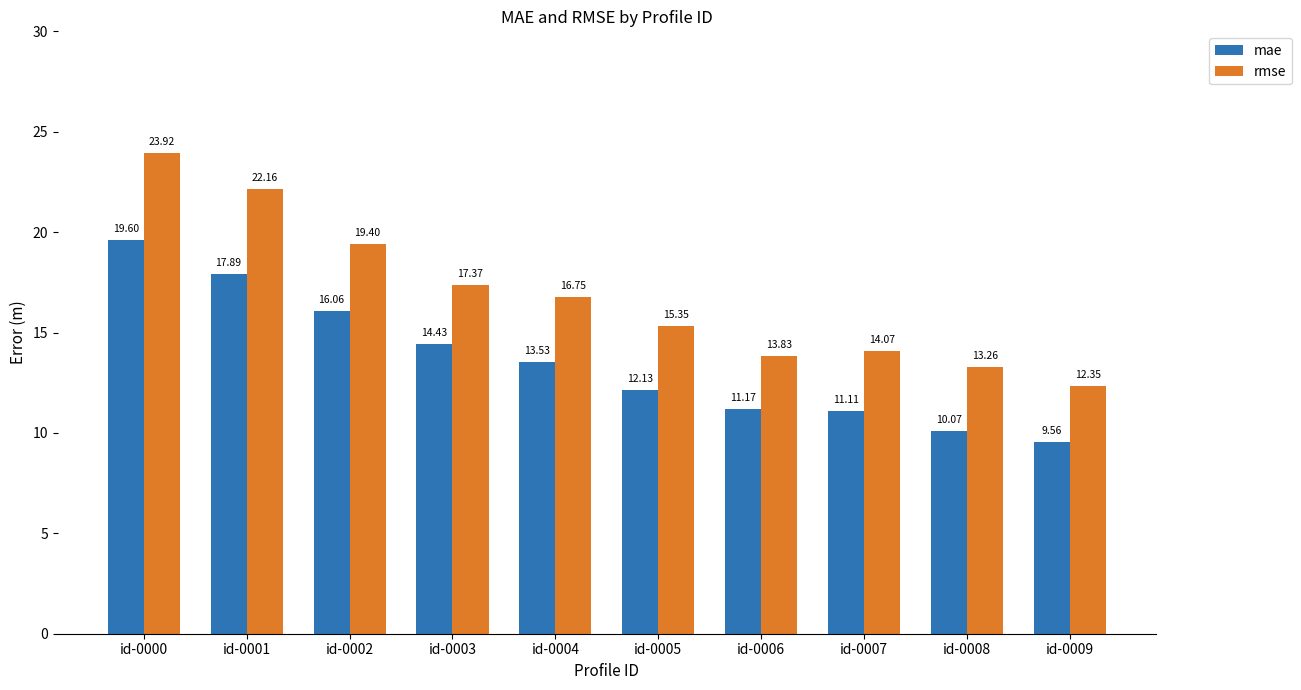

Which series has the largest range (max minus min)?

rmse